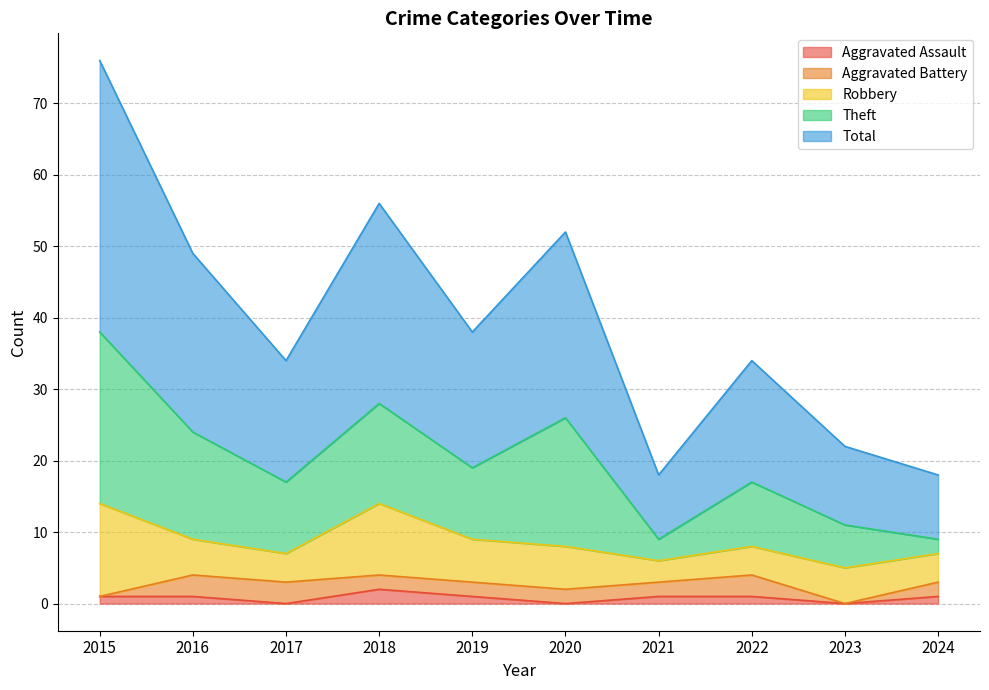

What is the difference between the maximum and minimum values in the Aggravated Assault series?

2